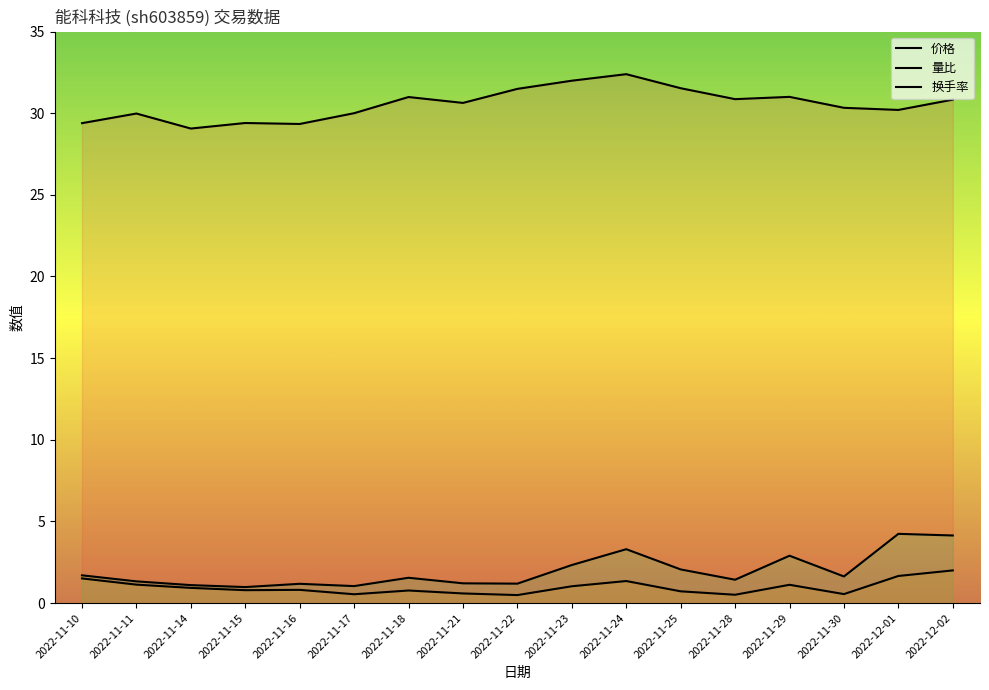

True or false: 价格 and 换手率 intersect in this chart.

False